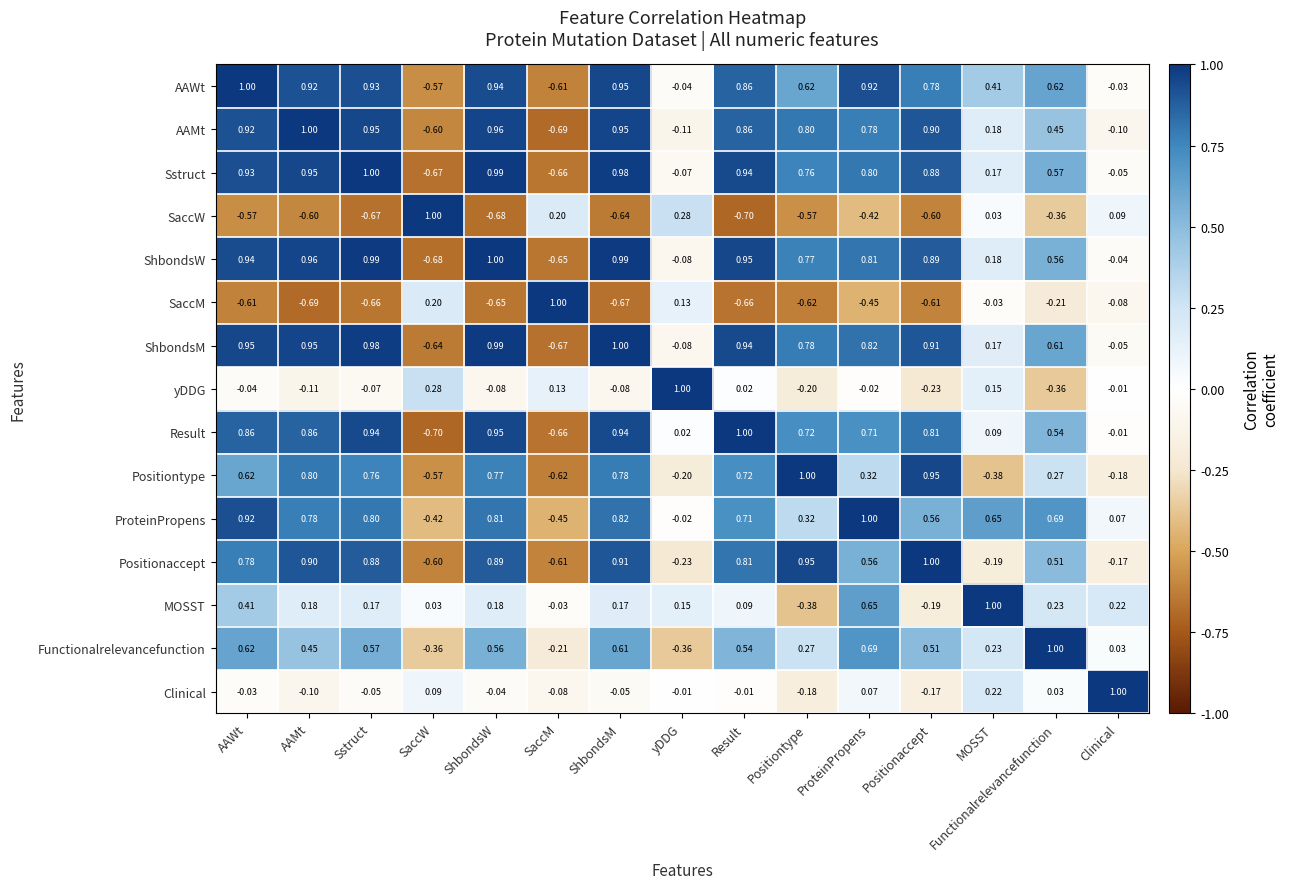

What is the maximum value shown in the chart?

1.0